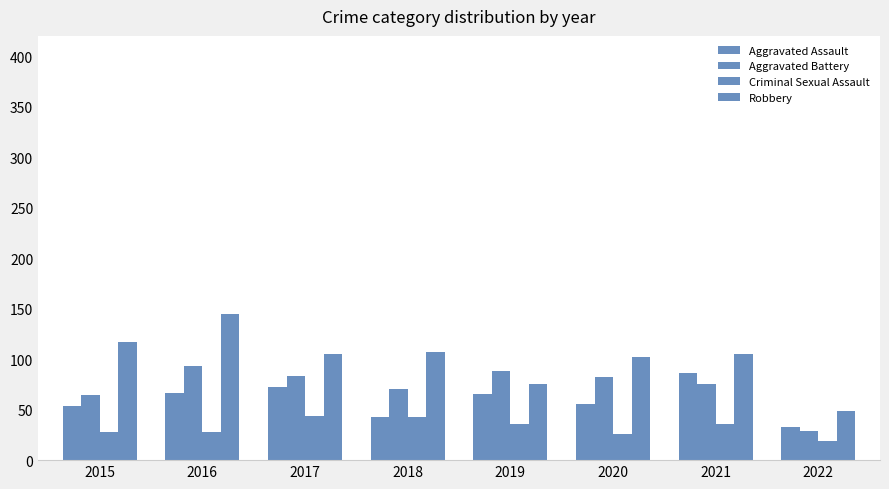

Between 2015 and 2022, which series saw the biggest shift?

Robbery